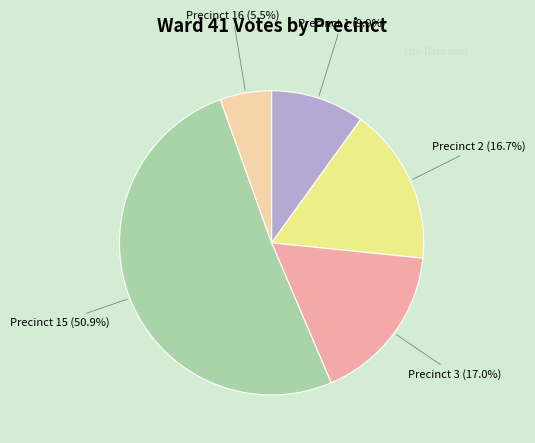

What percentage is the Precinct 2 slice, to the nearest percent?

17%